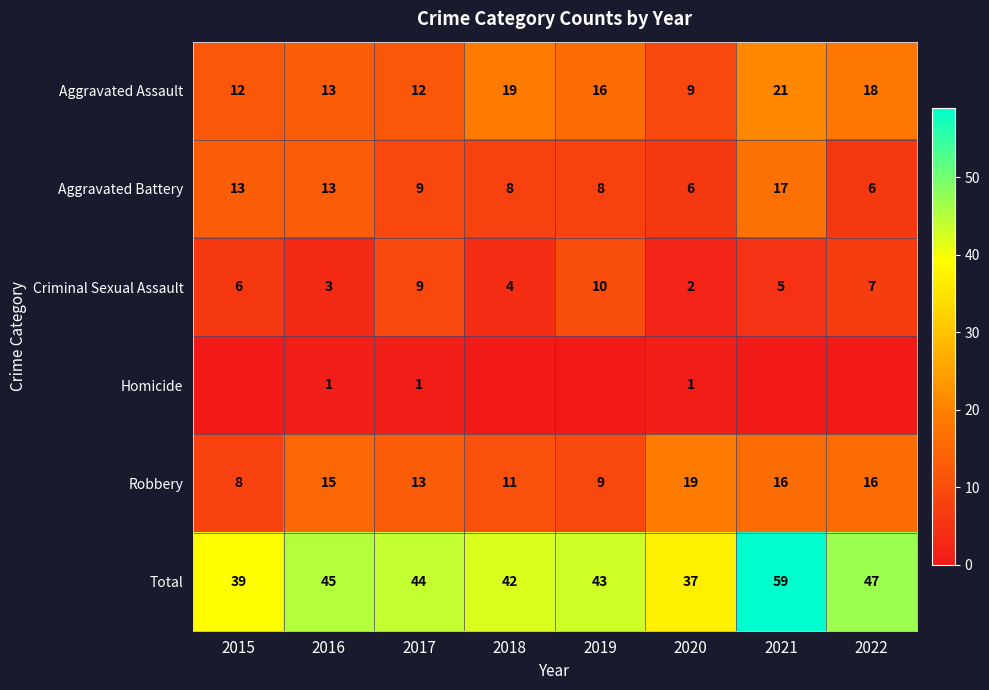

What is the average value of the Robbery series?

13